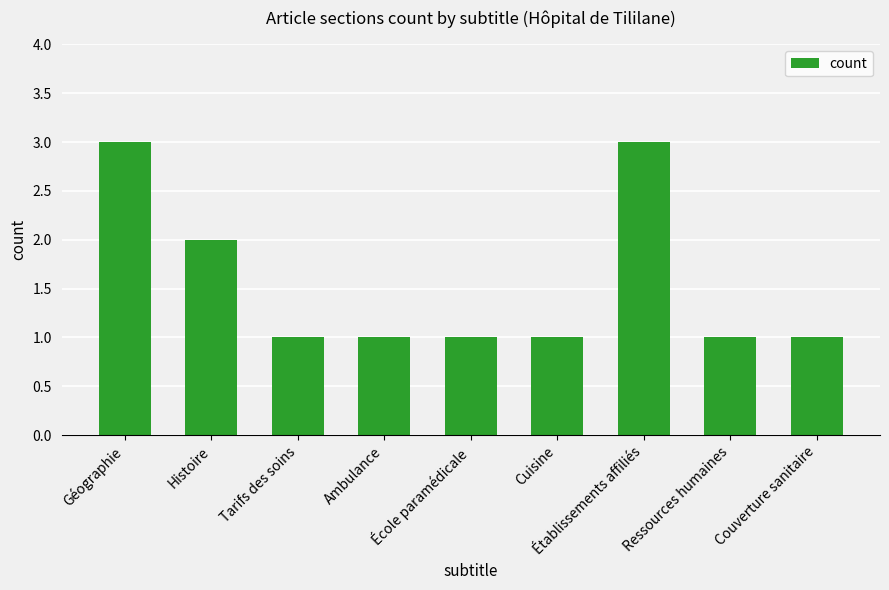

Reading left to right, list all the values displayed in this chart.

3	2	1	1	1	1	3	1	1